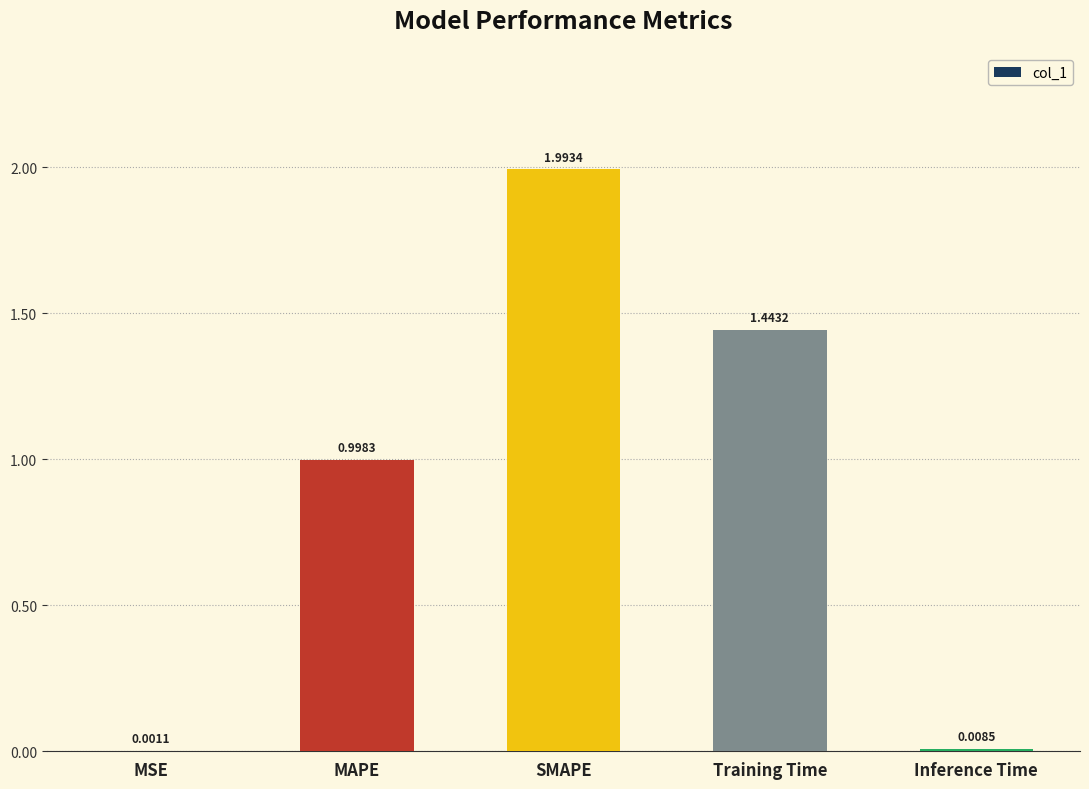

At which label is the value closest to 0?

MSE